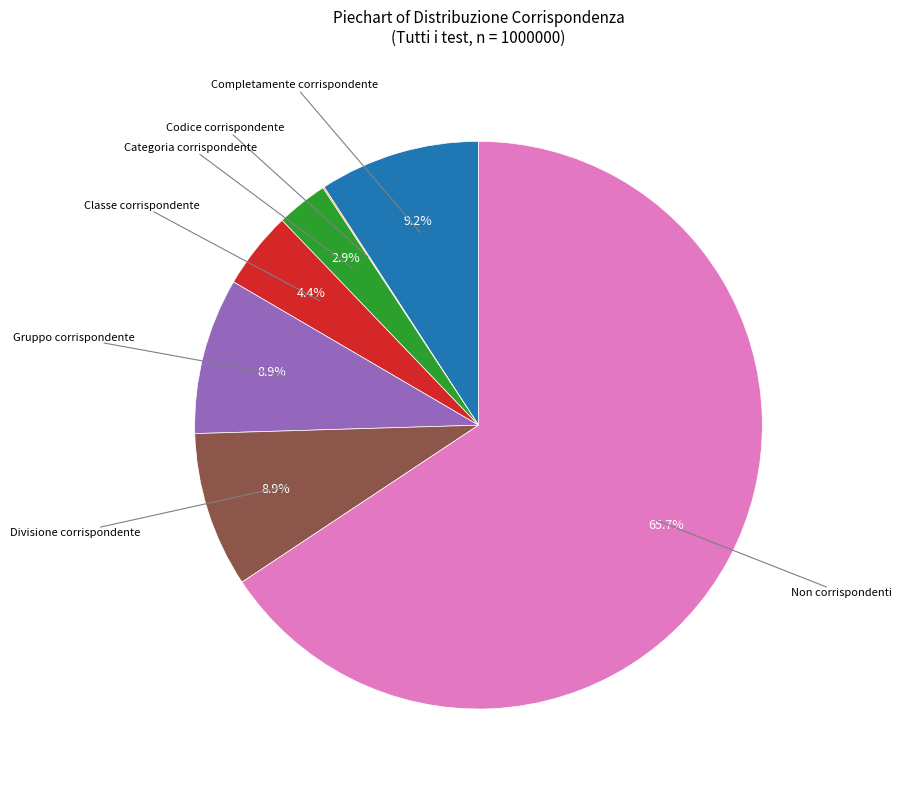

Which slice is the largest?

Non corrispondenti